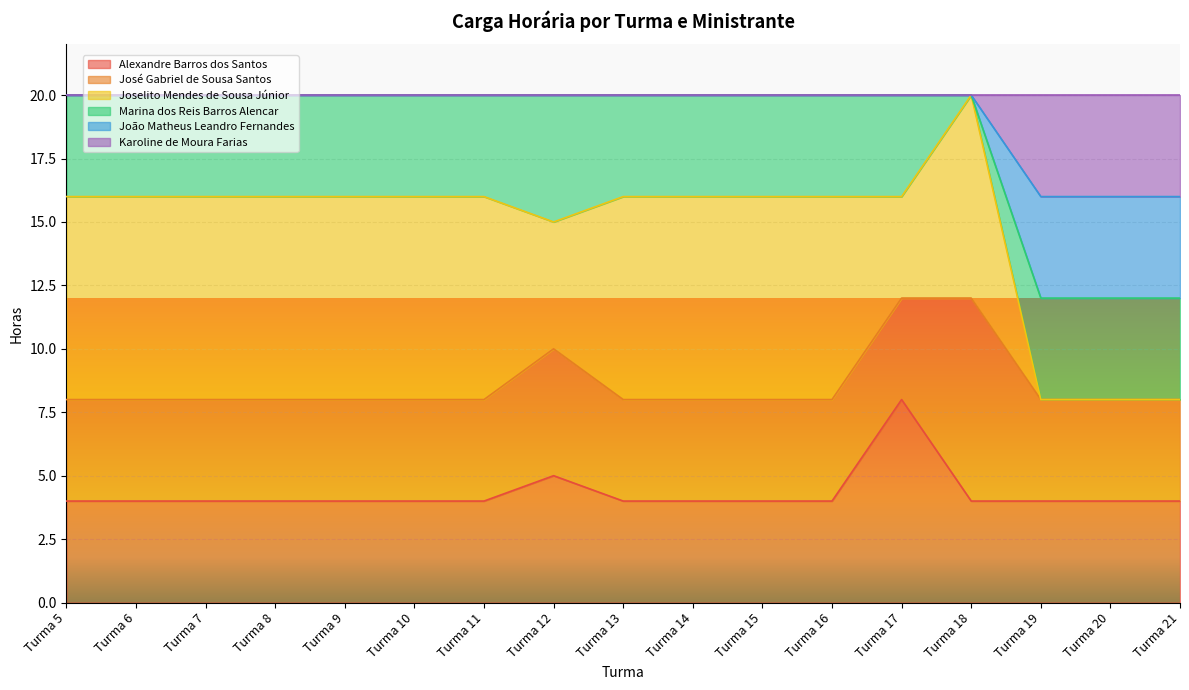

True or false: Alexandre Barros dos Santos and Karoline de Moura Farias cross at least once.

False